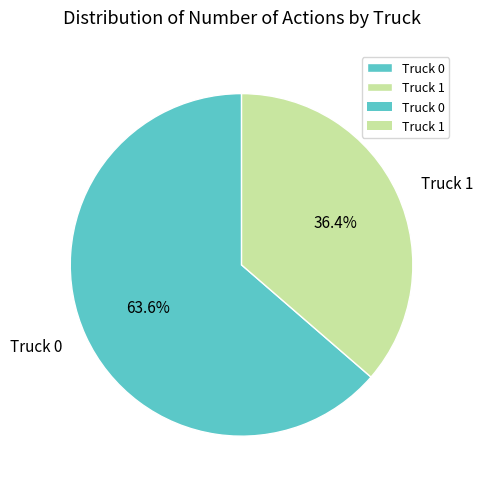

To the nearest percent, what is the difference between the largest and smallest slice percentages?

27%